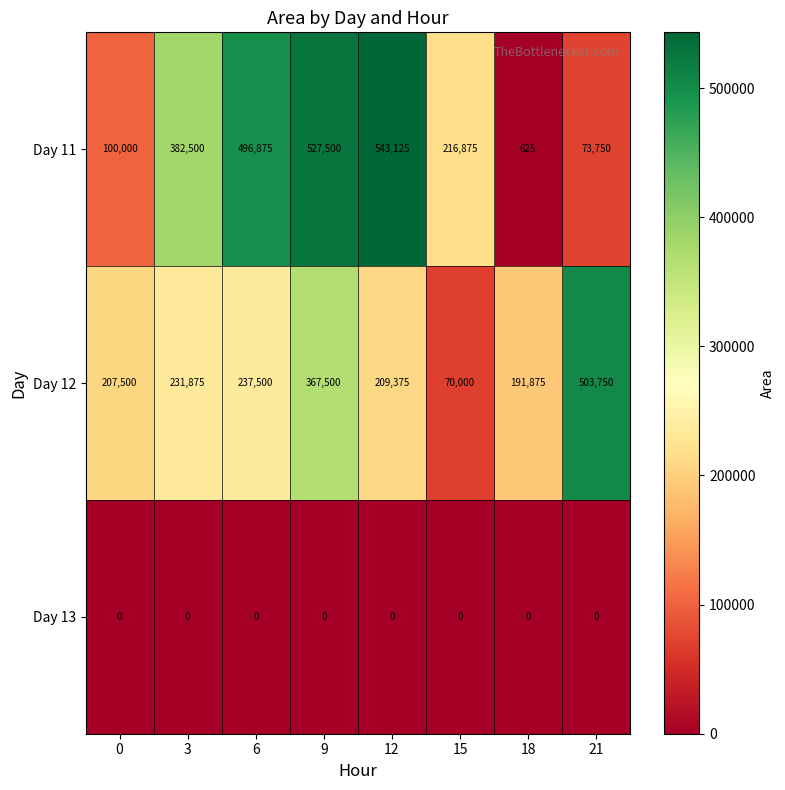

At which category is the sum across all series the highest?

9